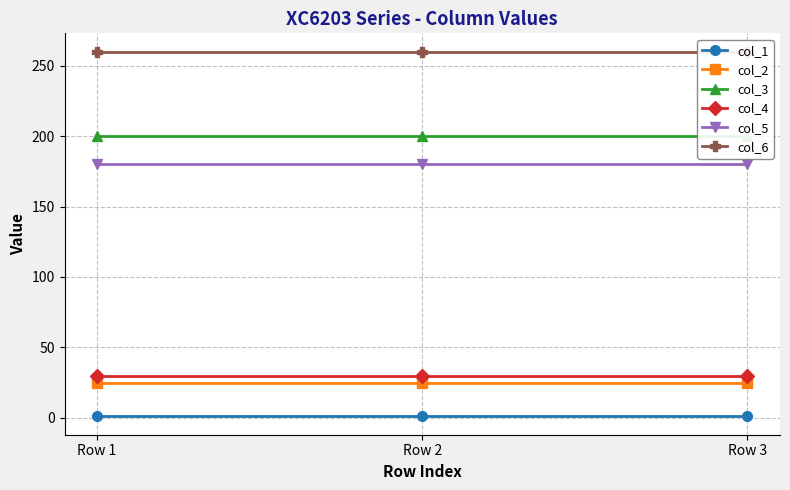

What is the spread (max minus min) of values at Row 3?

259